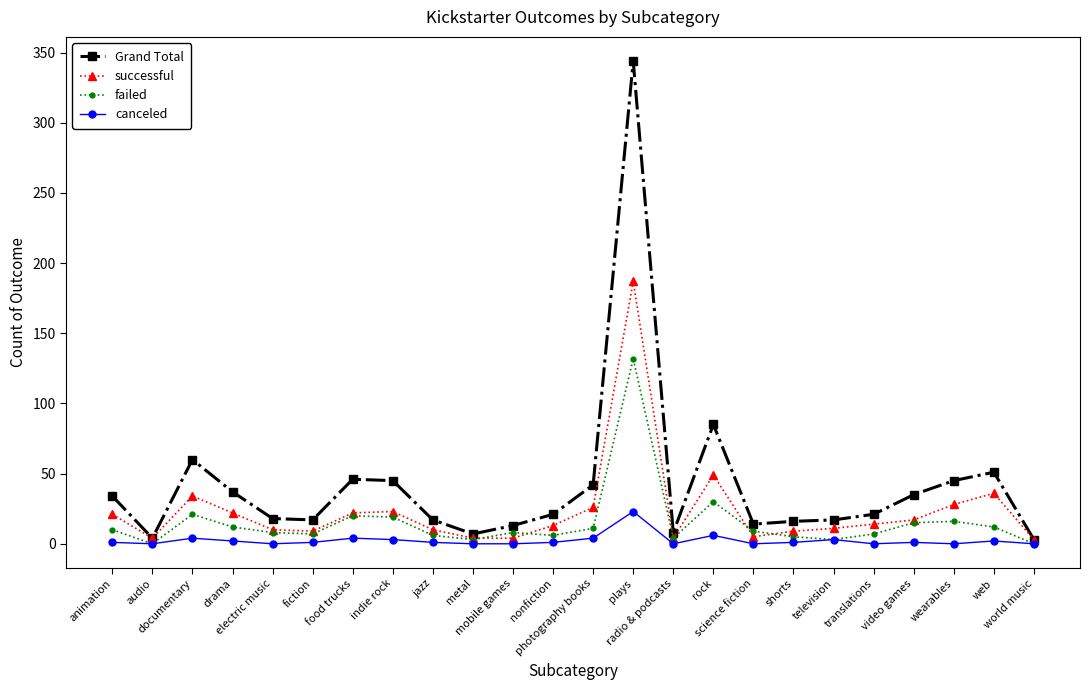

What position from the left is plays?

14